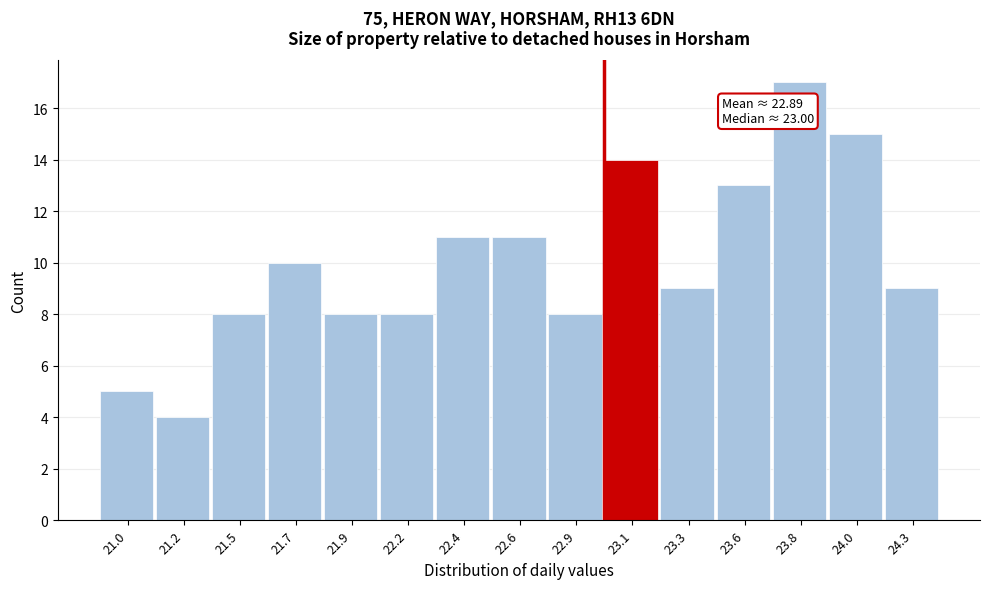

Reading left to right, what are all the values shown in this chart?

5	4	8	10	8	8	11	11	8	14	9	13	17	15	9